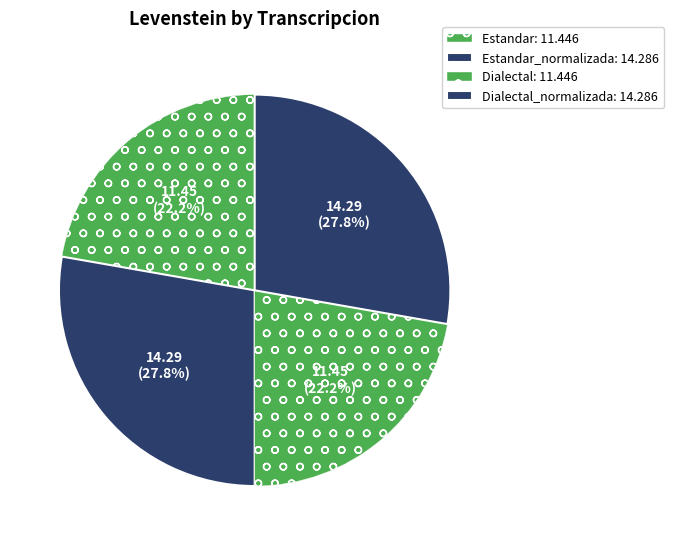

Is there any slice that represents more than half of the pie?

No